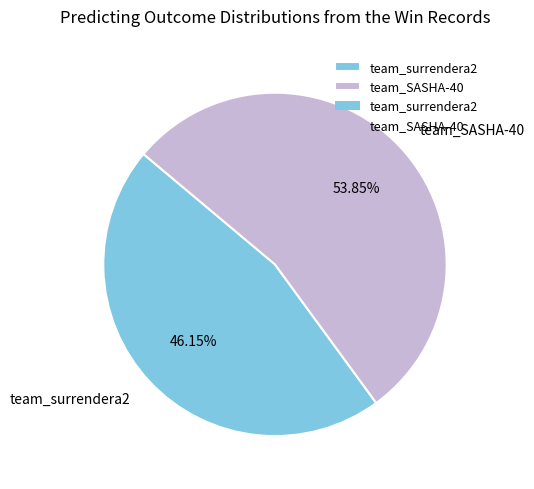

To the nearest percent, what is the average slice percentage?

50%